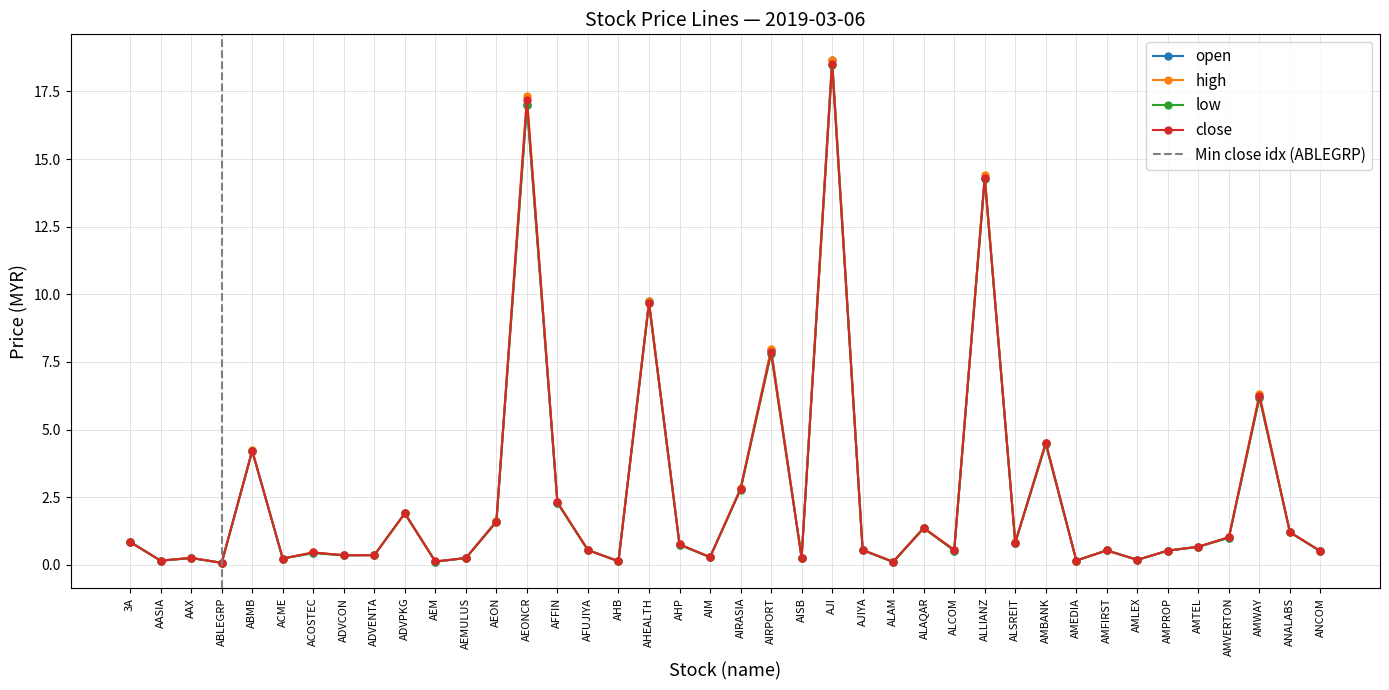

Between AISB and AJIYA, which is larger?

AJIYA